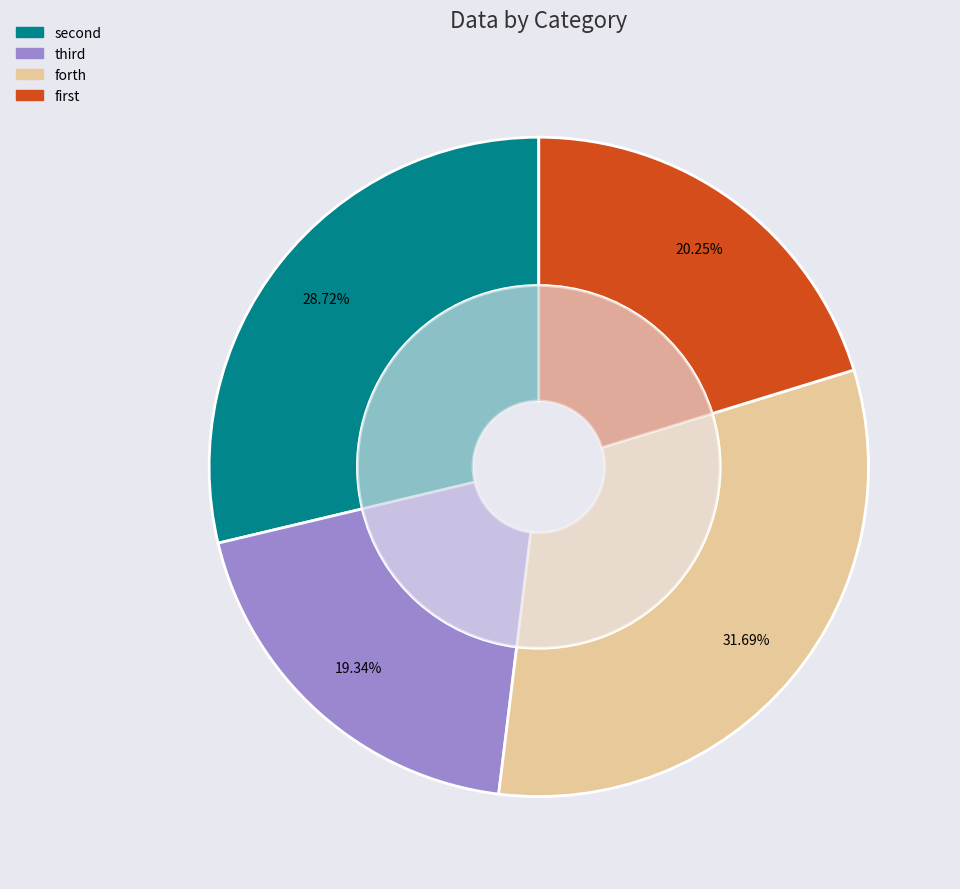

To the nearest percent, what is the difference between the largest and smallest slice percentages?

12%